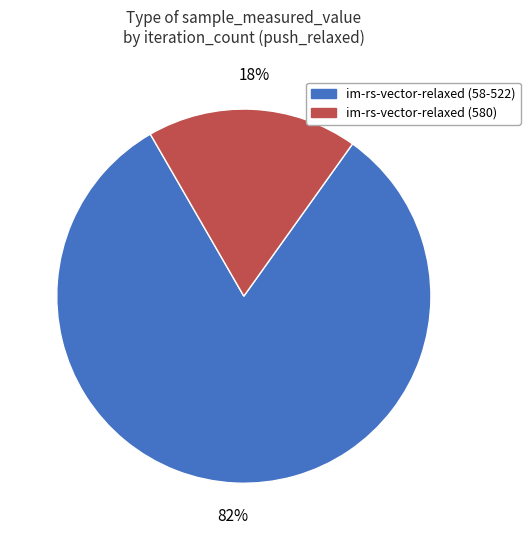

To the nearest percent, what is the average slice percentage?

50%